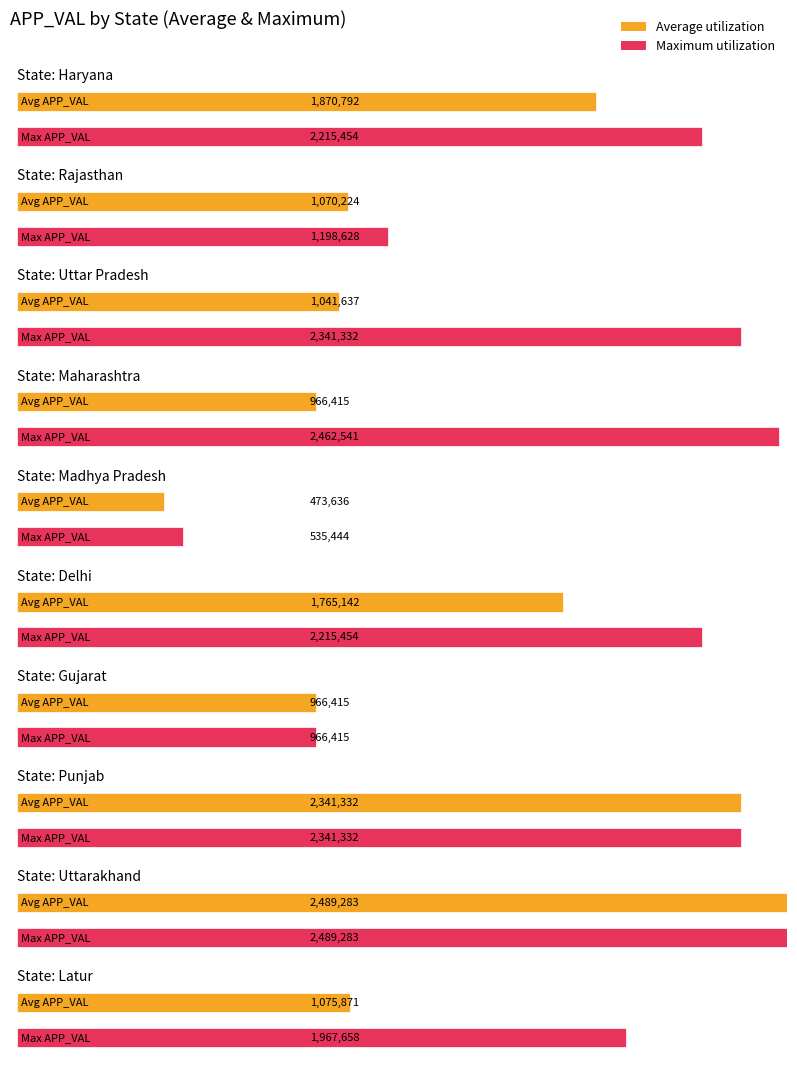

The Max APP_VAL series shows 1547019.8 at Maharashtra. True or false?

False